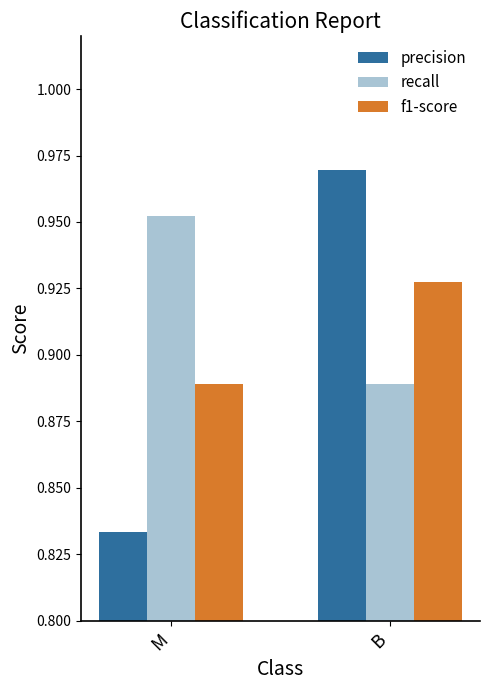

Which series has the largest range (max minus min)?

precision